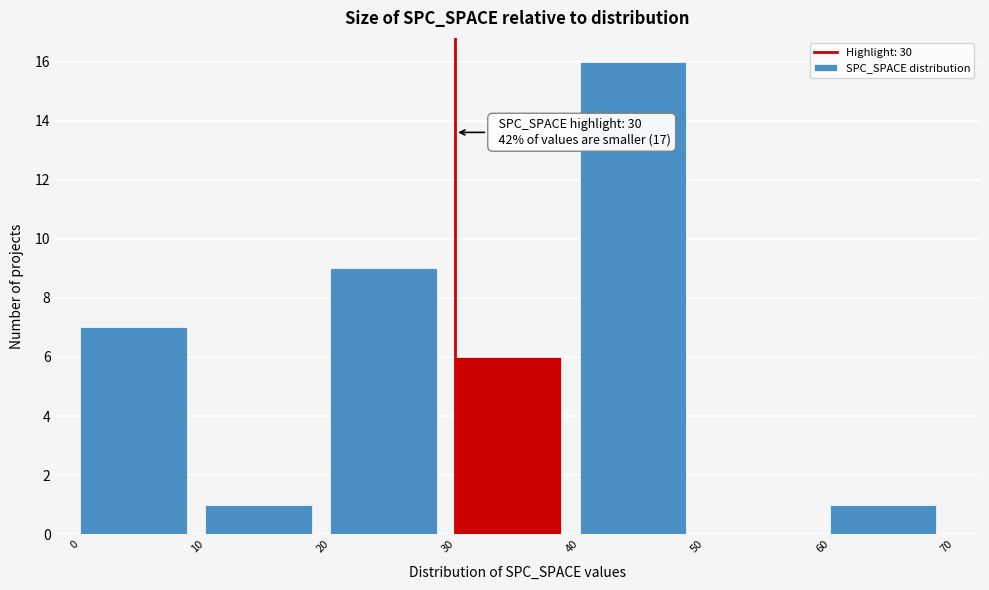

Over which range of the x-axis is the bar tallest?

40 to 50